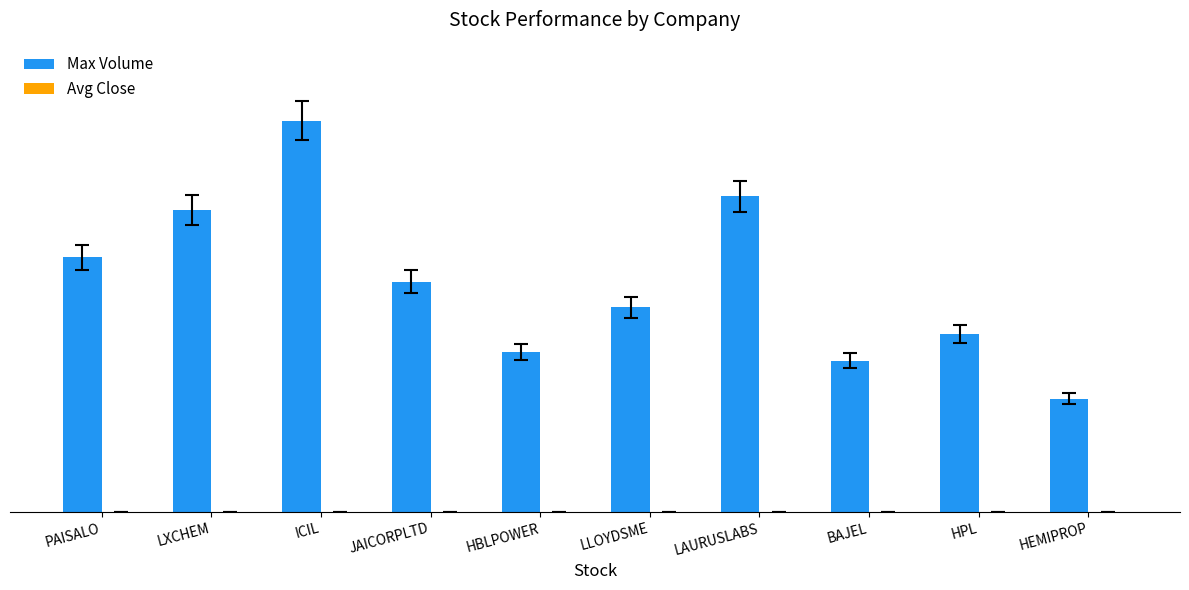

What is the sum of all Avg Close values?

3952.3